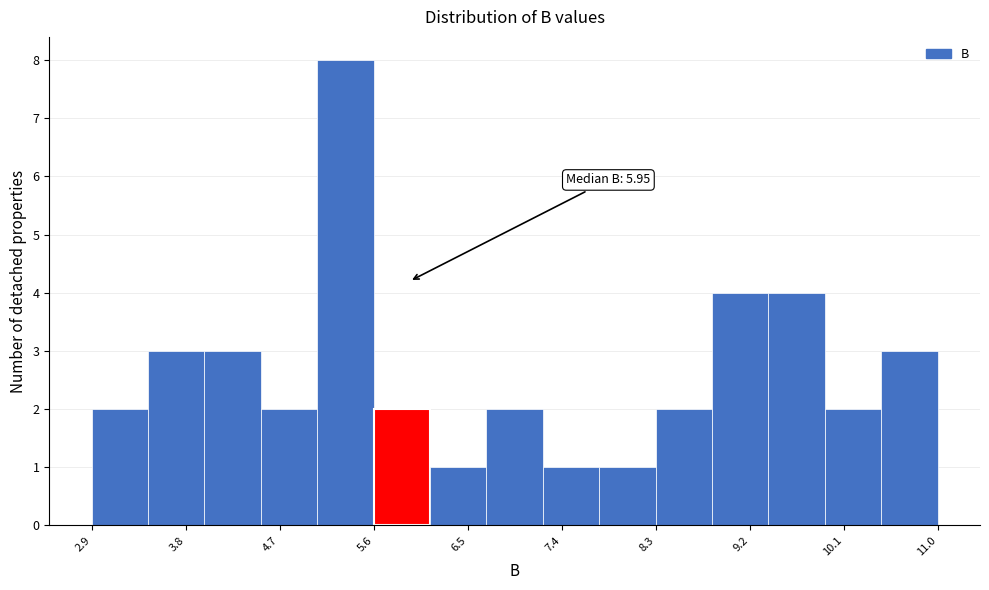

Which range on the x-axis has the tallest bar?

5.07 to 5.61